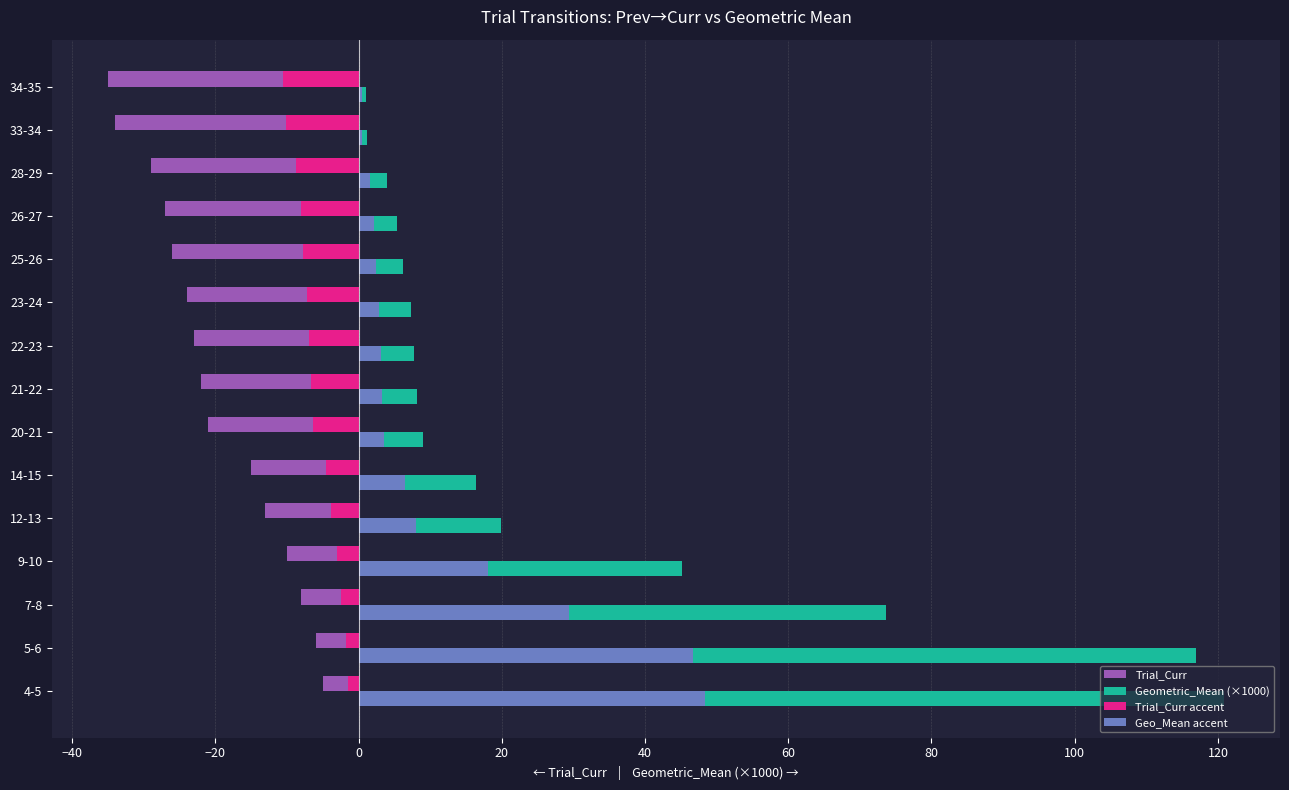

What is the greatest value displayed?

120.9